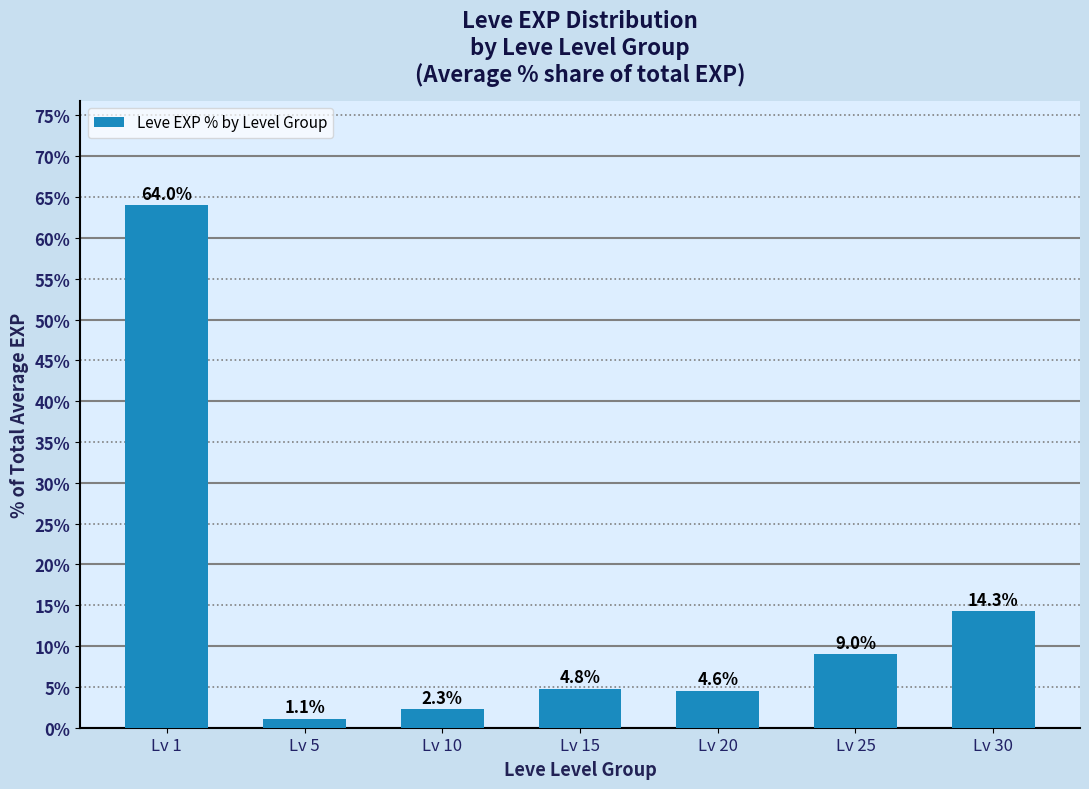

What is the approximate value at Lv 30?

14.3